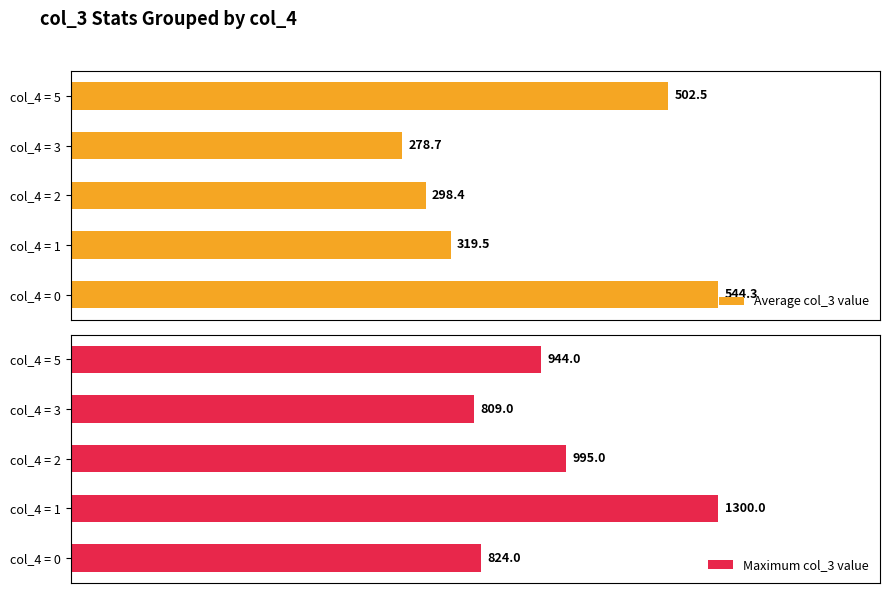

Rank the series by their maximum value, from lowest to highest.

Average col_3 value, Maximum col_3 value